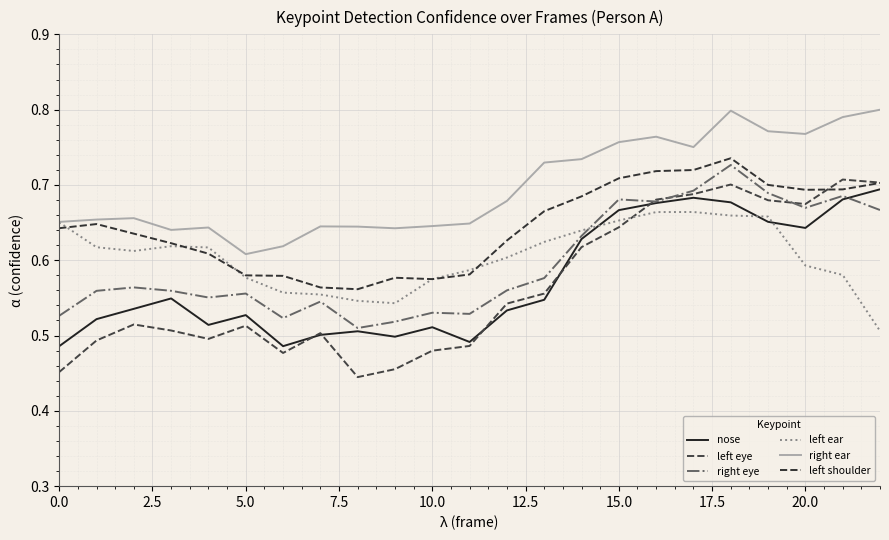

What is the sum of all right ear values?

16.0